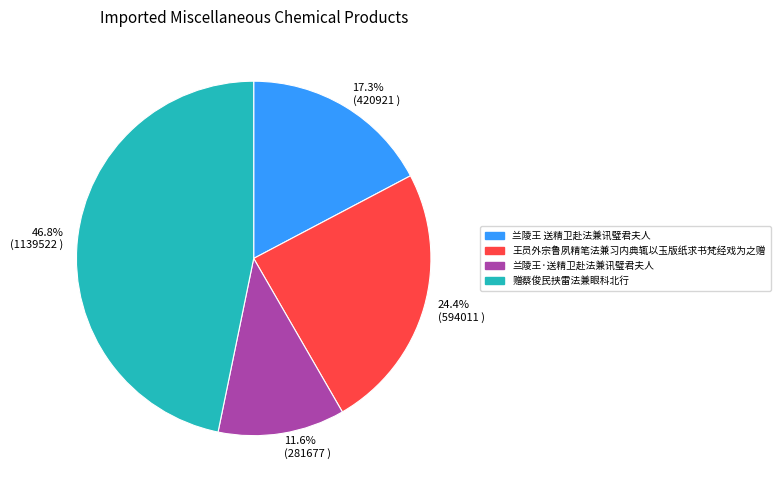

To the nearest percent, what is the difference between the 兰陵王·送精卫赴法兼讯璧君夫人 and 王员外宗鲁夙精笔法兼习内典辄以玉版纸求书梵经戏为之赠 slice percentages?

13%